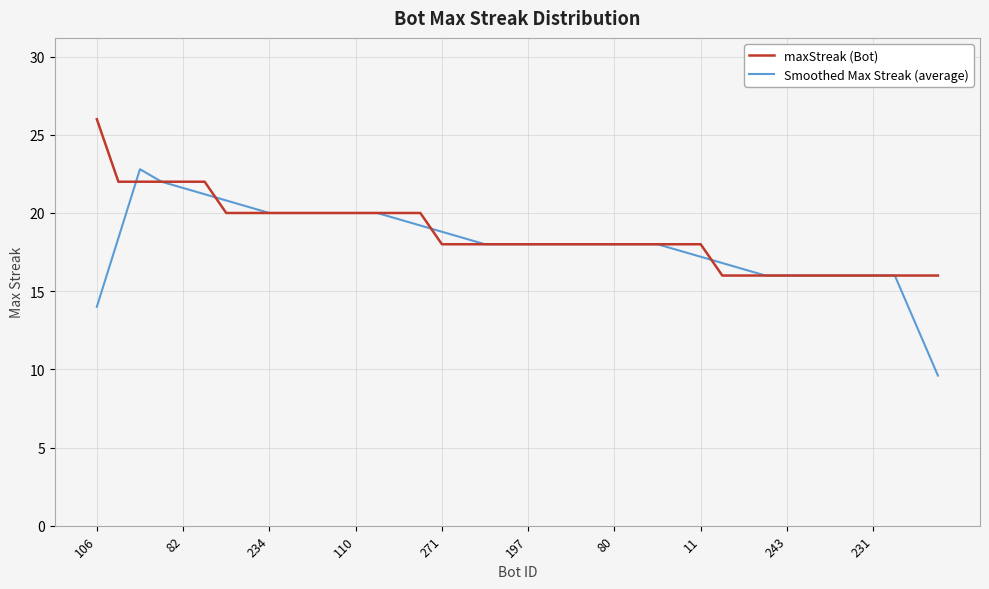

Reading left to right, what are all the values shown in this chart?

maxStreak (Bot): 26.0	22.0	22.0	22.0	22.0	22.0	20.0	20.0	20.0	20.0	20.0	20.0	20.0	20.0	20.0	20.0	18.0	18.0	18.0	18.0	18.0	18.0	18.0	18.0	18.0	18.0	18.0	18.0	18.0	16.0	16.0	16.0	16.0	16.0	16.0	16.0	16.0	16.0	16.0	16.0
Smoothed Max Streak (average): 14.0	18.4	22.8	22.0	21.6	21.2	20.8	20.4	20.0	20.0	20.0	20.0	20.0	20.0	19.6	19.2	18.8	18.4	18.0	18.0	18.0	18.0	18.0	18.0	18.0	18.0	18.0	17.6	17.2	16.8	16.4	16.0	16.0	16.0	16.0	16.0	16.0	16.0	12.8	9.6